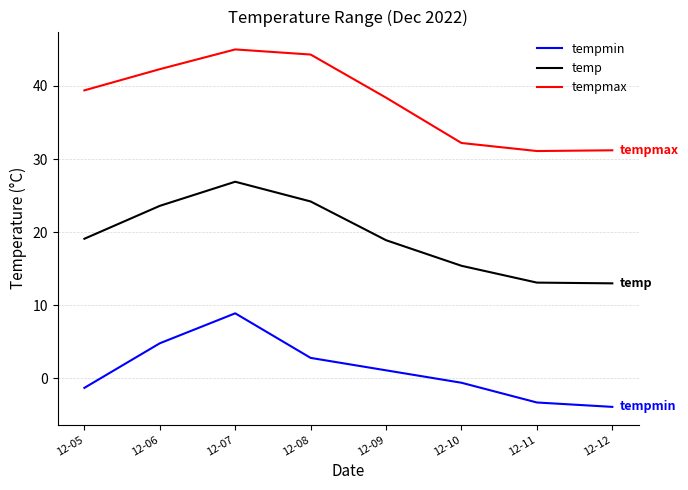

What is the difference between the highest and lowest values at 12-12?

35.1